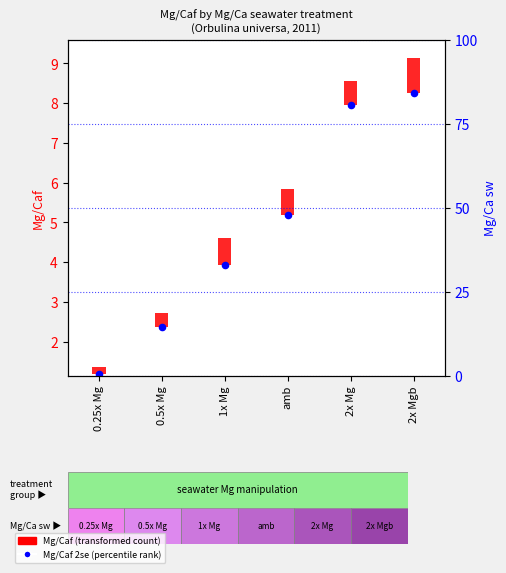

Which series has the widest spread of Y values?

Mg/Caf 2se (percentile rank)